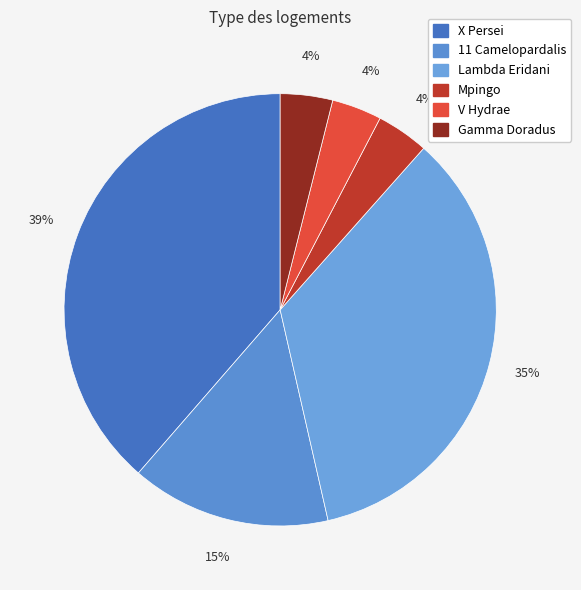

To the nearest percent, what is the combined percentage of X Persei and Mpingo?

43%